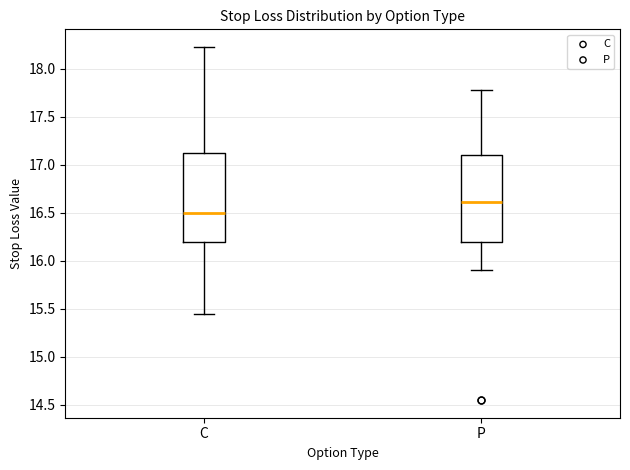

Where does the median line of the box for P sit on the y-axis? The values are not printed on the chart, so give them approximately, as read against the axis.

16.60